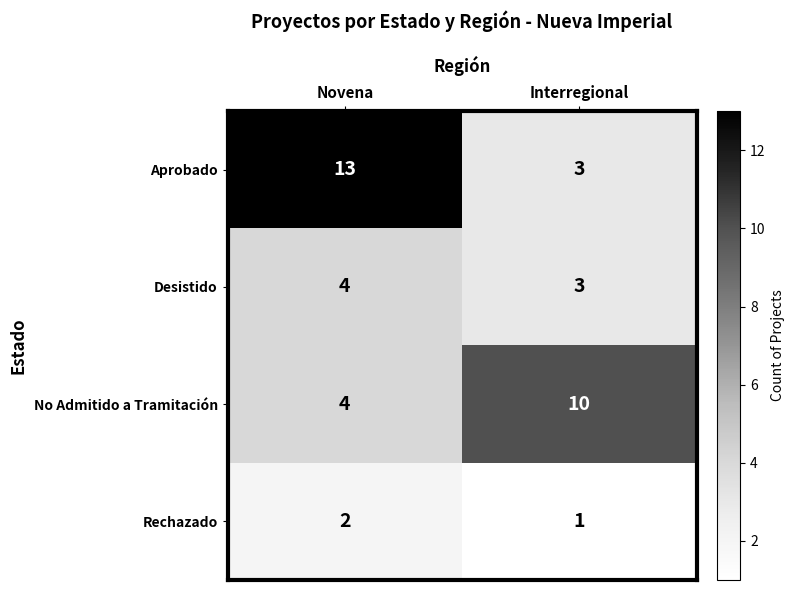

How many categories are shown in the chart?

2